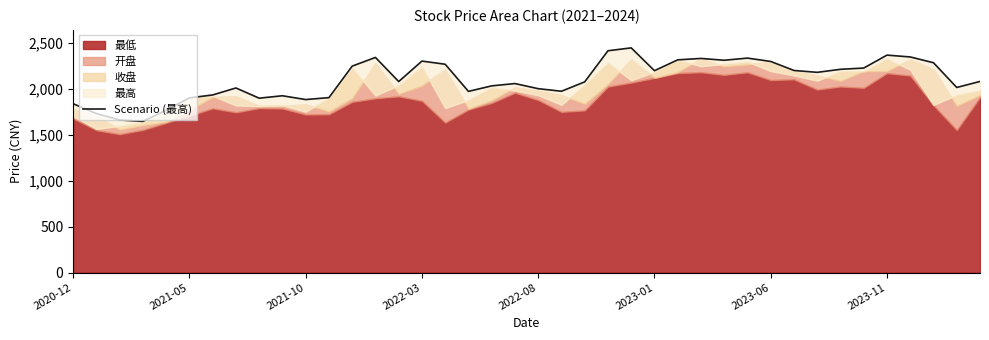

What is the difference between the maximum and second lowest values?

785.9